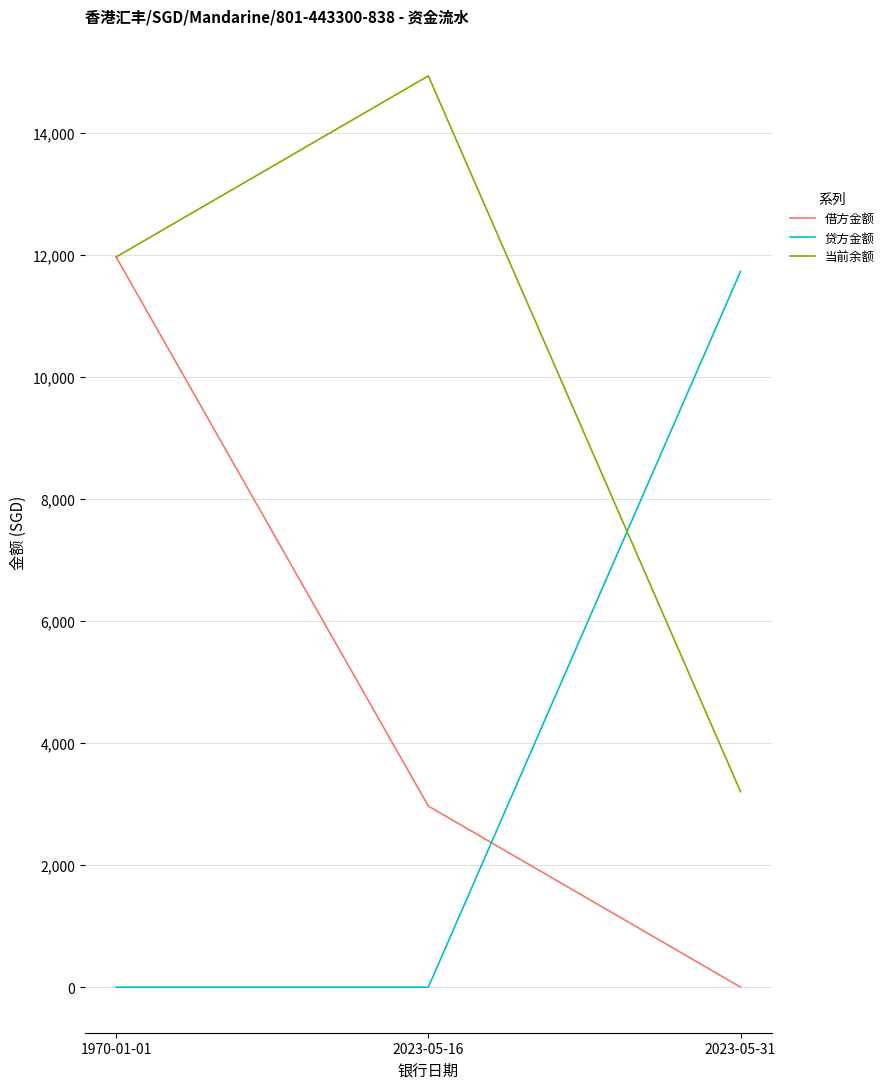

What are all the series names shown in the legend?

借方金额, 贷方金额, 当前余额